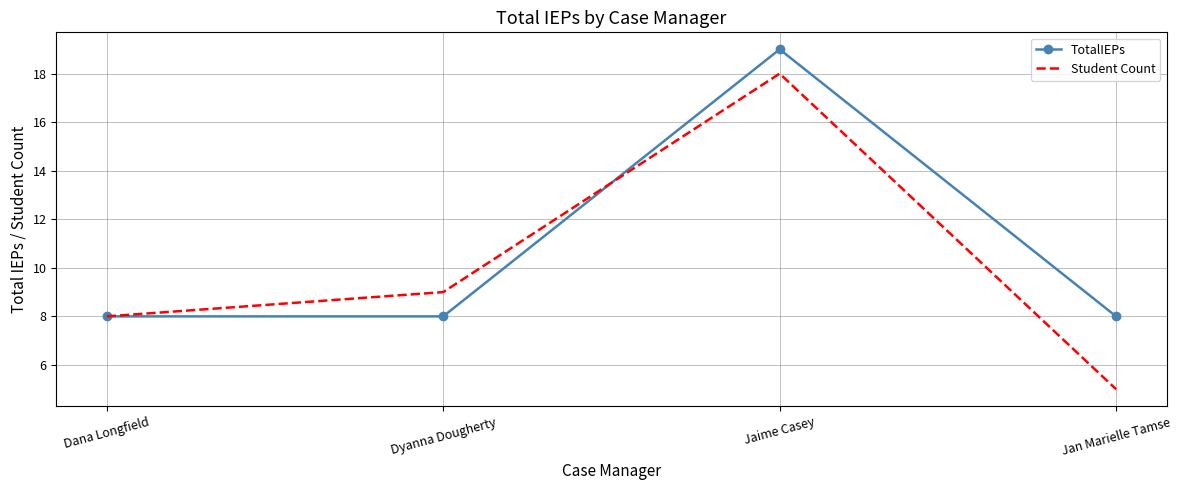

Which series has the largest range (max minus min)?

Student Count